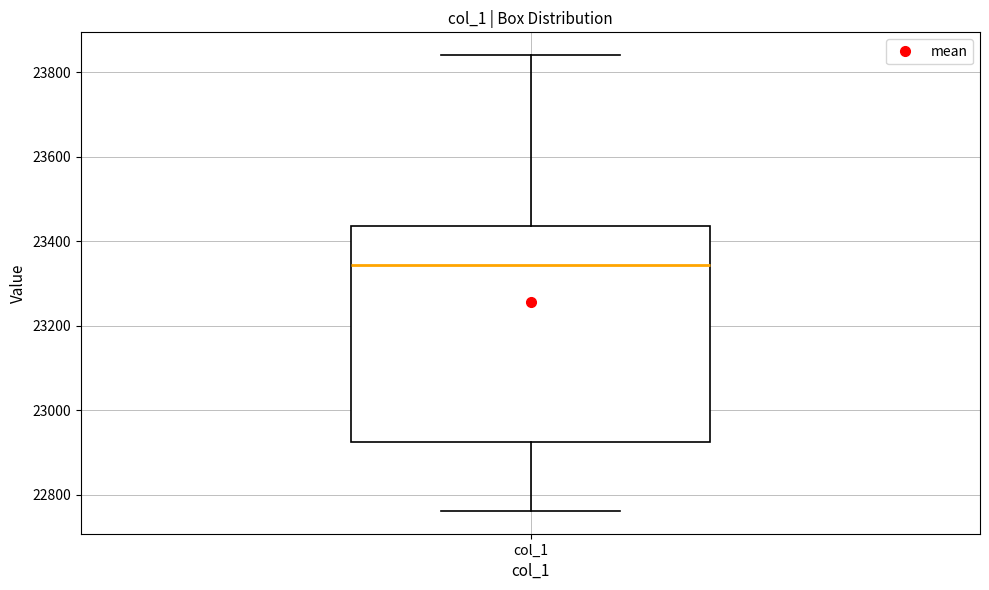

Where is the upper edge of the box for col_1 on the y-axis? The values are not printed on the chart, so give them approximately, as read against the axis.

23440